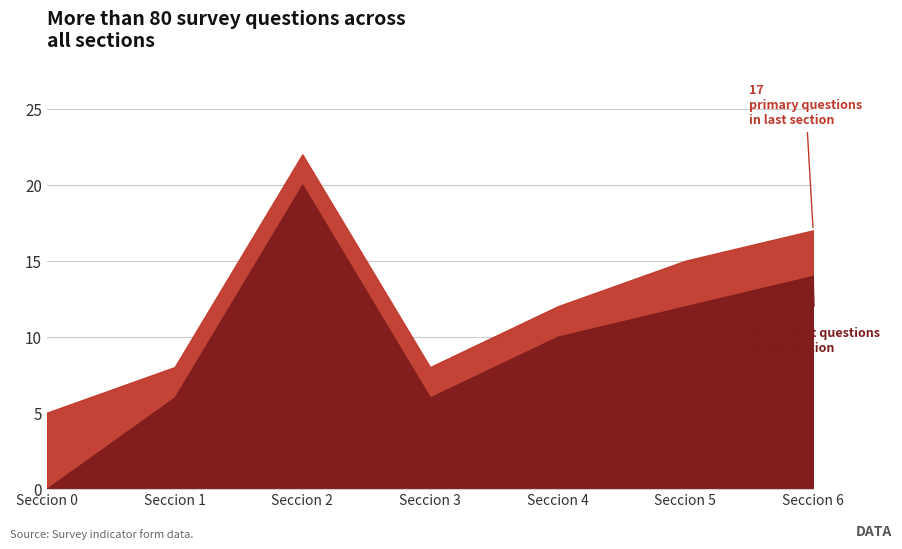

Reading right to left, extract all data points from this chart.

Primary Questions: 17	15	12	8	22	8	5
Dependent Questions: 14	12	10	6	20	6	0